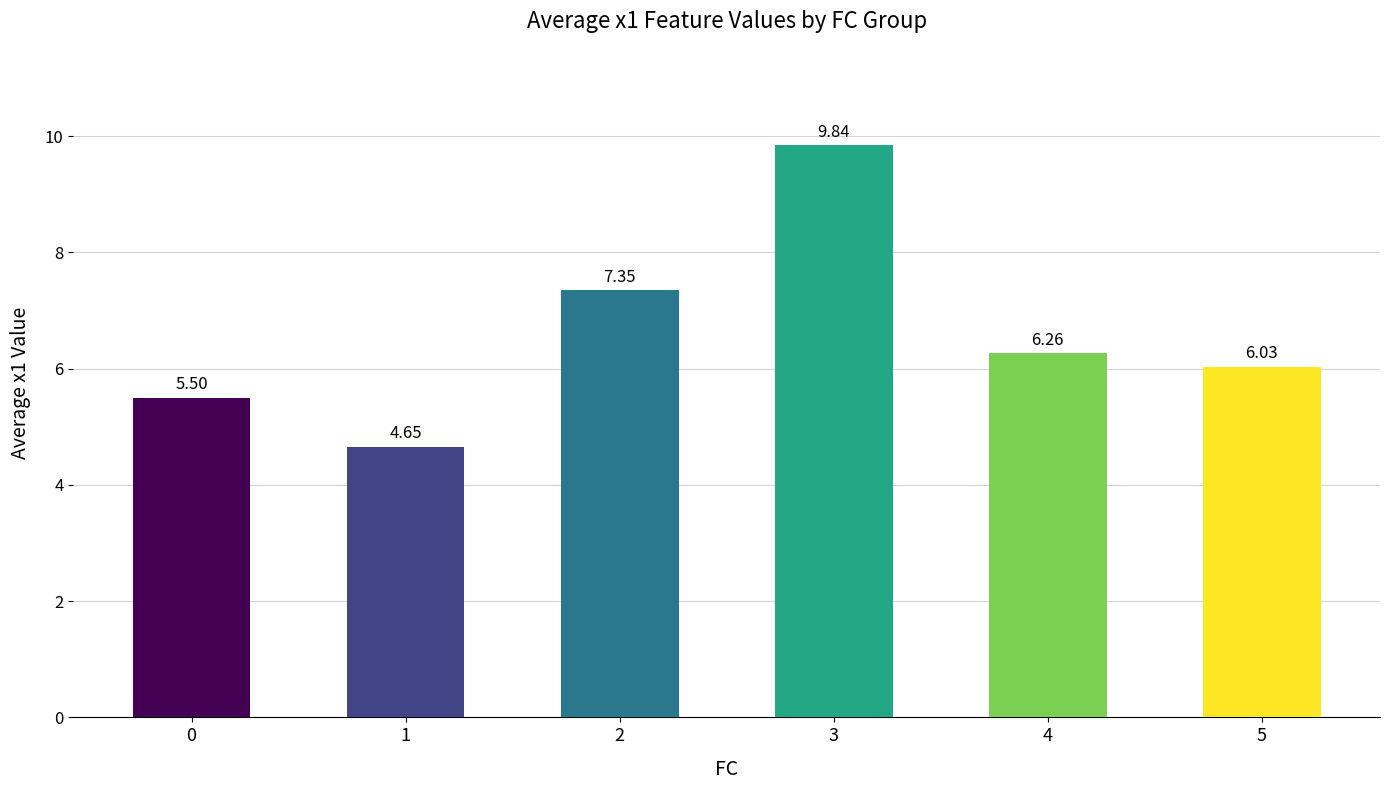

Which label corresponds to the smallest value in the chart?

1